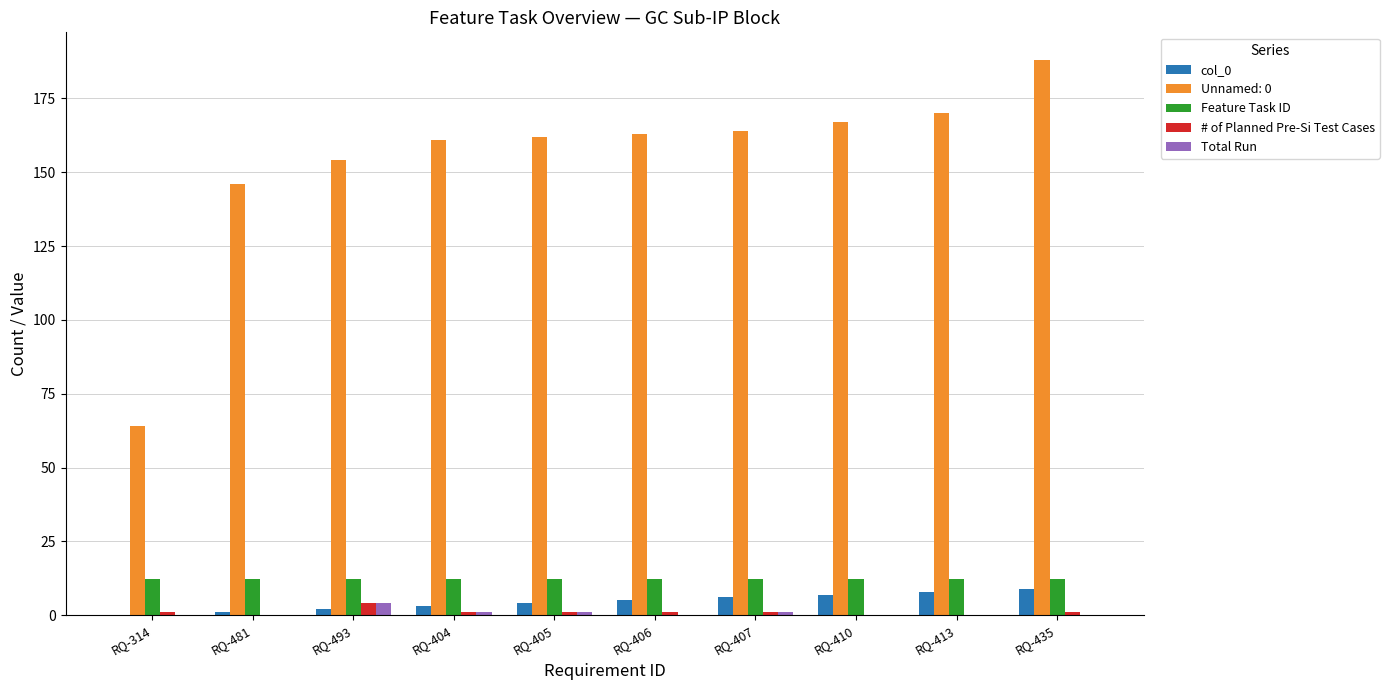

Is the value of Total Run at RQ-493 greater than the value of Feature Task ID at RQ-407?

No